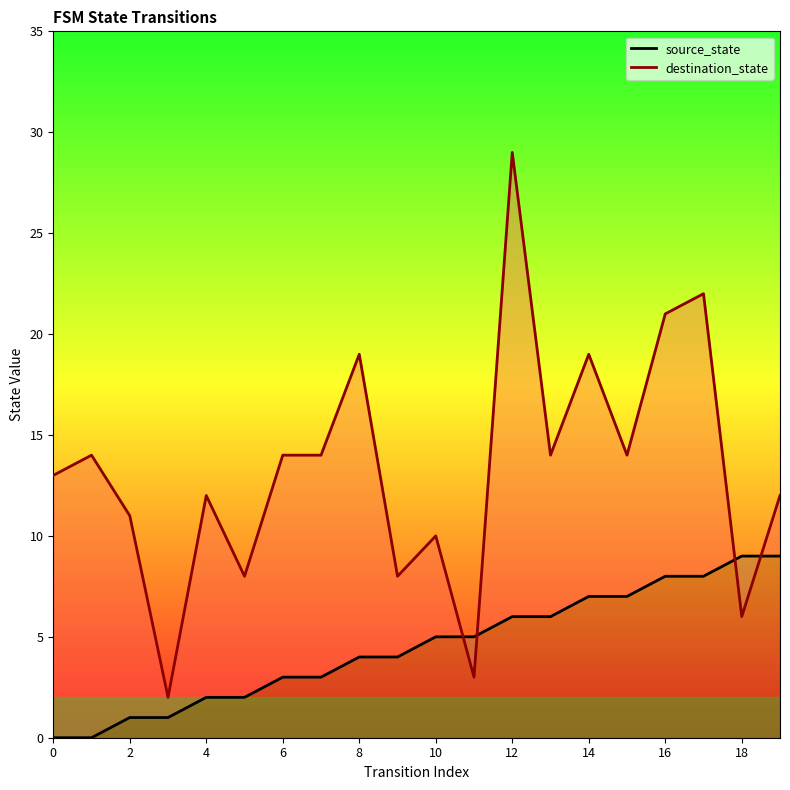

Rank the series at 10 from lowest to highest value.

source_state, destination_state